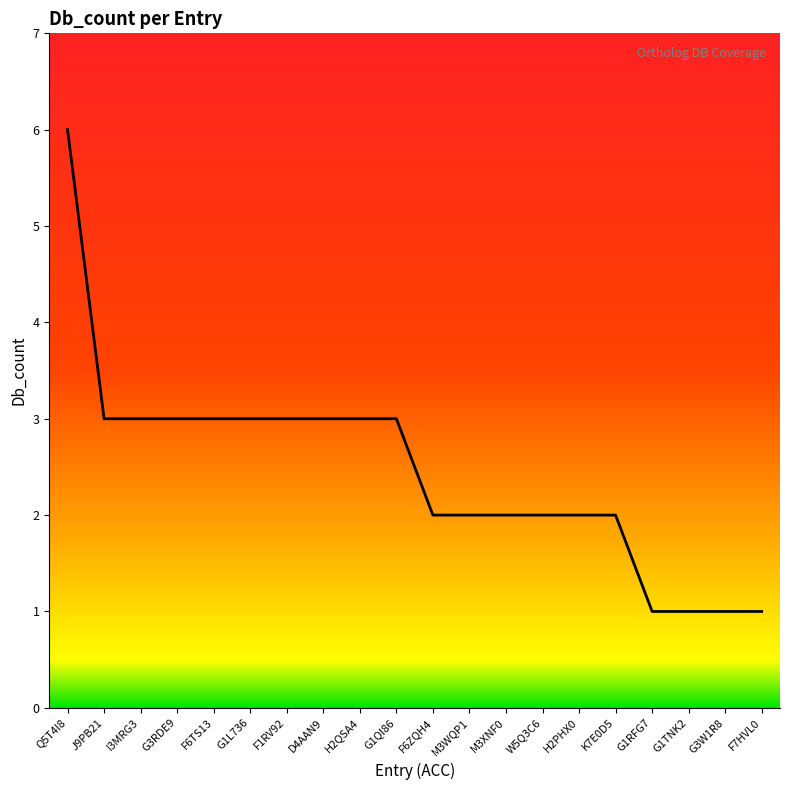

What is the difference between the maximum and minimum values?

5